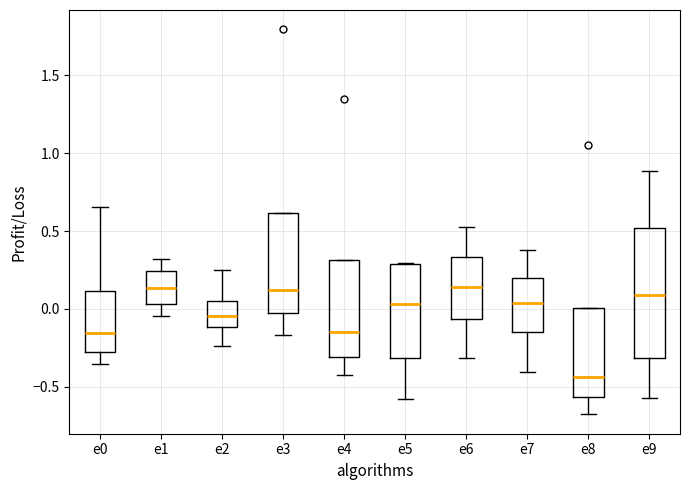

Which box's median line is the lowest?

e8